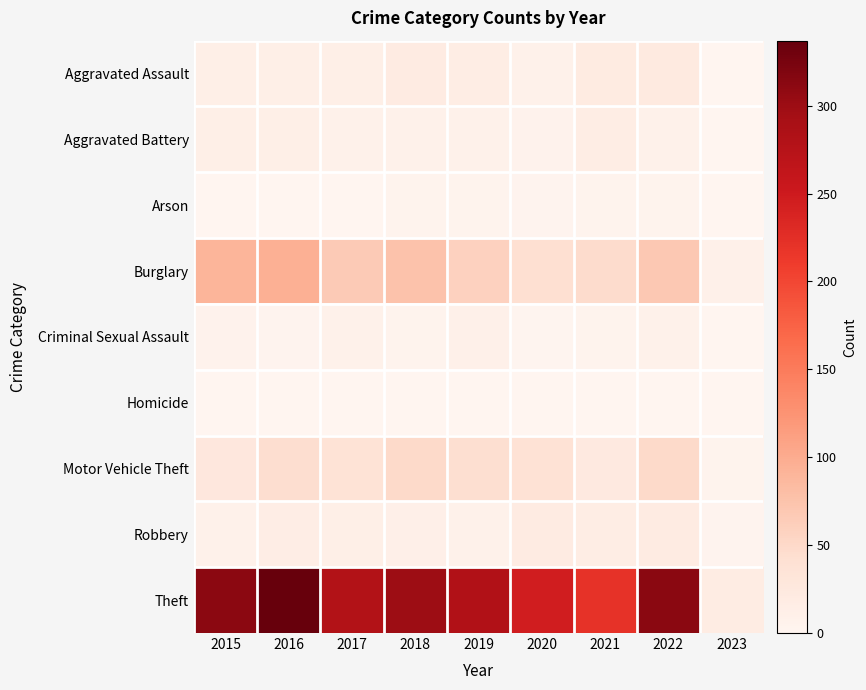

Which category has the lowest value across all series?

2023